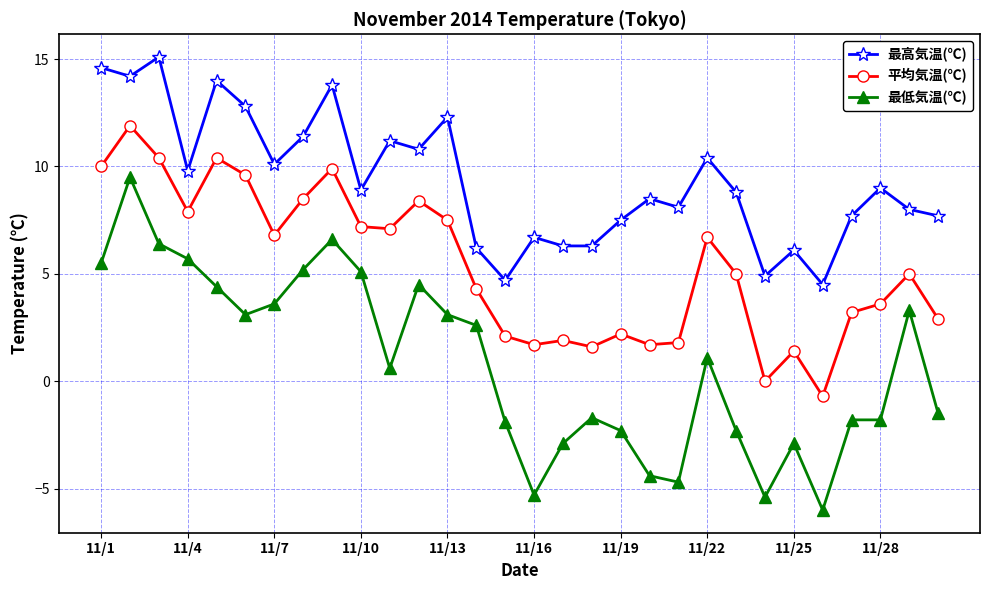

Which series has the largest range (max minus min)?

最低気温(℃)